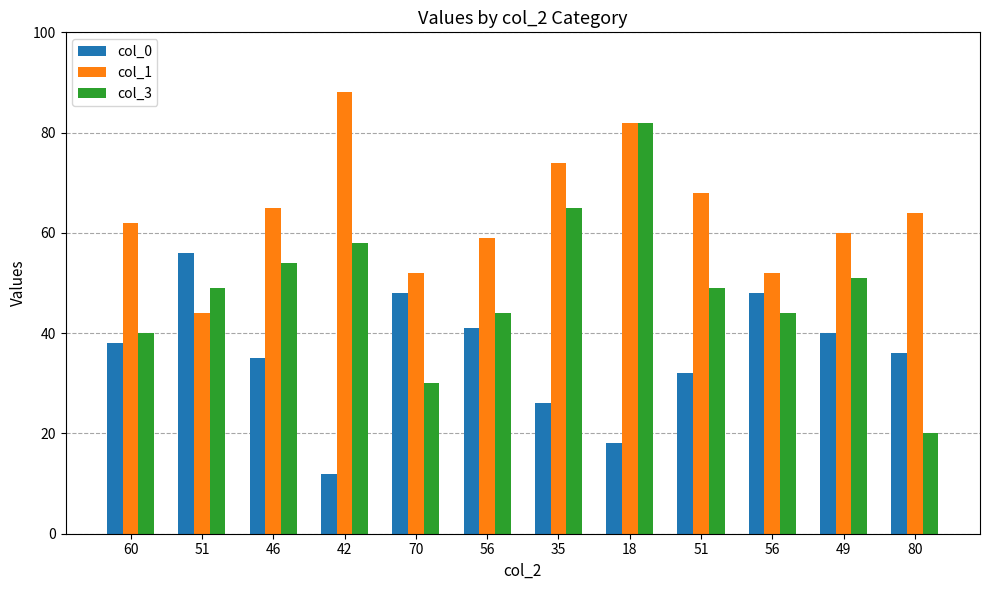

What are all the series names shown in the legend?

col_0, col_1, col_3